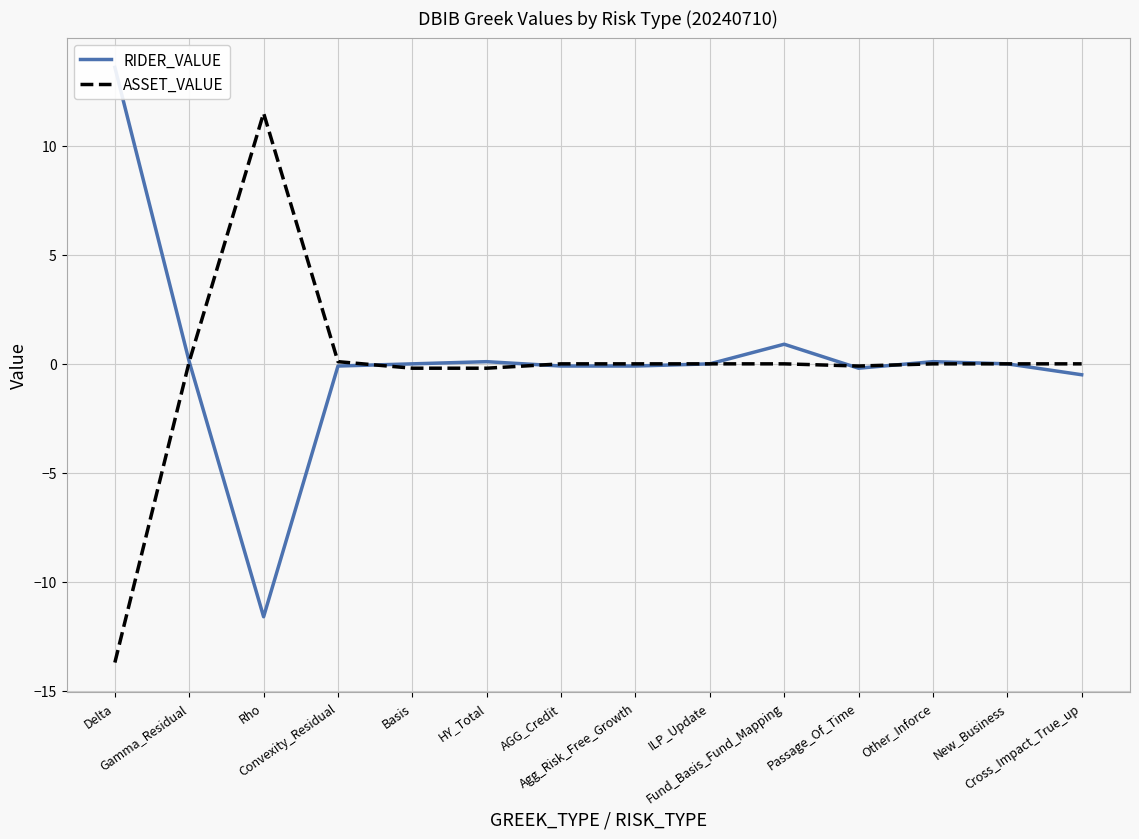

What is the total value across all series at Agg_Risk_Free_Growth?

-0.1